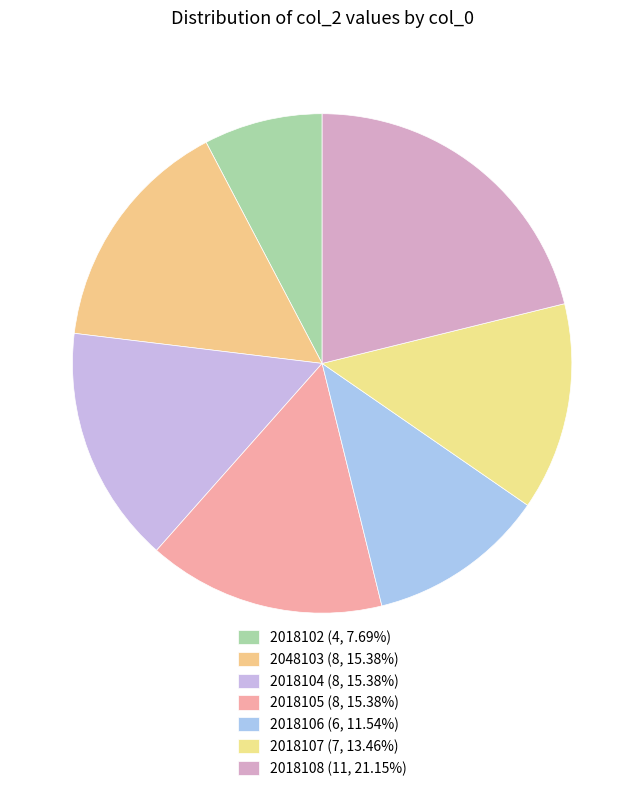

How many segments does this pie chart have?

7